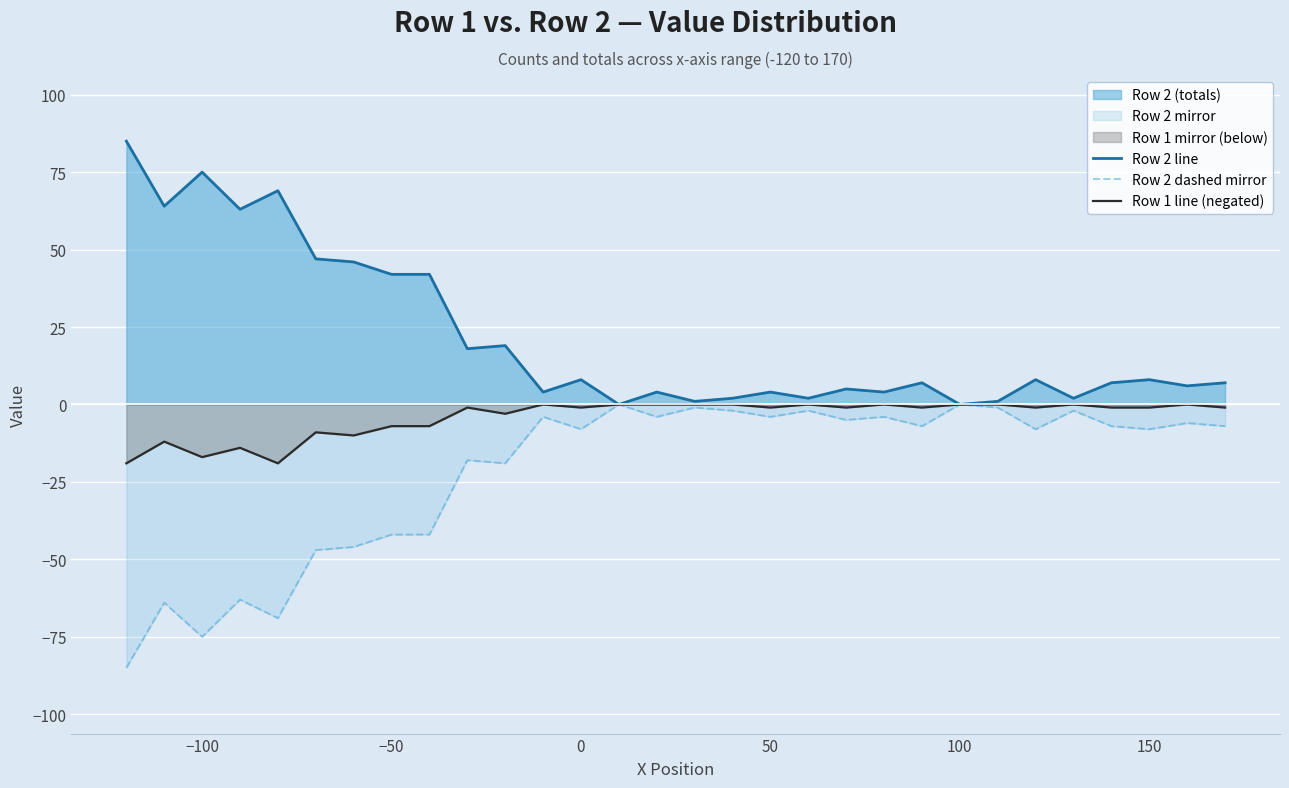

Reading left to right, transcribe all the data shown in this chart.

Row 2 line: 85	64	75	63	69	47	46	42	42	18	19	4	8	0	4	1	2	4	2	5	4	7	0	1	8	2	7	8	6	7
Row 2 dashed mirror: -85	-64	-75	-63	-69	-47	-46	-42	-42	-18	-19	-4	-8	0	-4	-1	-2	-4	-2	-5	-4	-7	0	-1	-8	-2	-7	-8	-6	-7
Row 1 line (negated): -19	-12	-17	-14	-19	-9	-10	-7	-7	-1	-3	0	-1	0	0	0	0	-1	0	-1	0	-1	0	0	-1	0	-1	-1	0	-1